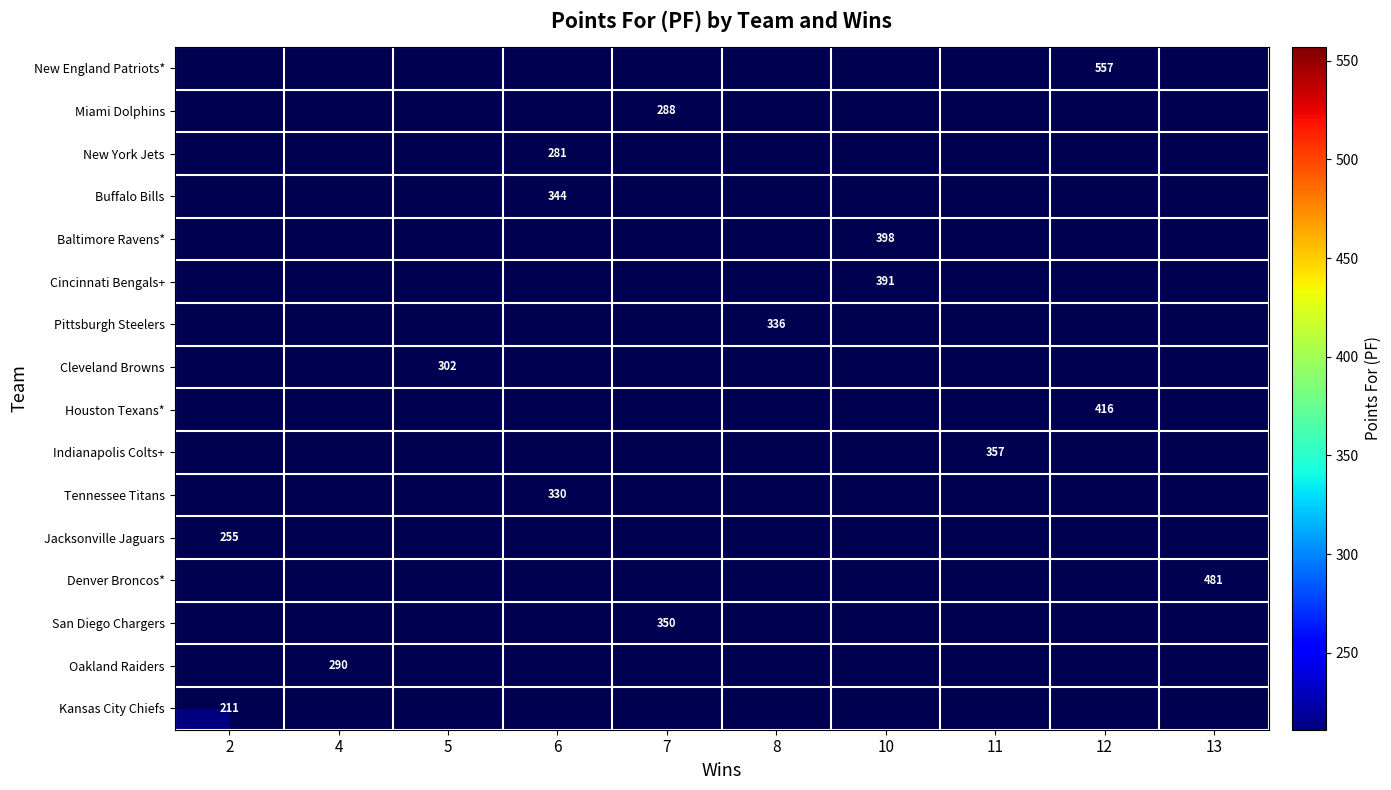

How many categories are shown in the chart?

10